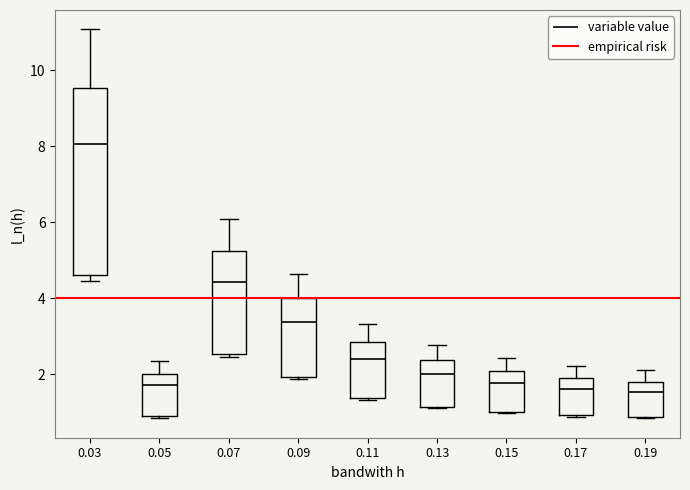

Reading left to right, read every box against the y-axis: the position of its median line, the range the box covers, and the ends of its whiskers. The values are not printed on the chart, so give them approximately, as read against the axis.

0.03: median 8.0, box 4.6 to 9.6, whiskers 4.4 to 11.0
0.05: median 1.8, box 1.0 to 2.0, whiskers 0.8 to 2.4
0.07: median 4.4, box 2.6 to 5.2, whiskers 2.4 to 6.0
0.09: median 3.4, box 2.0 to 4.0, whiskers 1.8 to 4.6
0.11: median 2.4, box 1.4 to 2.8, whiskers 1.4 to 3.4
0.13: median 2.0, box 1.2 to 2.4, whiskers 1.2 to 2.8
0.15: median 1.8, box 1.0 to 2.0, whiskers 1.0 to 2.4
0.17: median 1.6, box 1.0 to 2.0, whiskers 0.8 to 2.2
0.19: median 1.6, box 0.8 to 1.8, whiskers 0.8 to 2.2